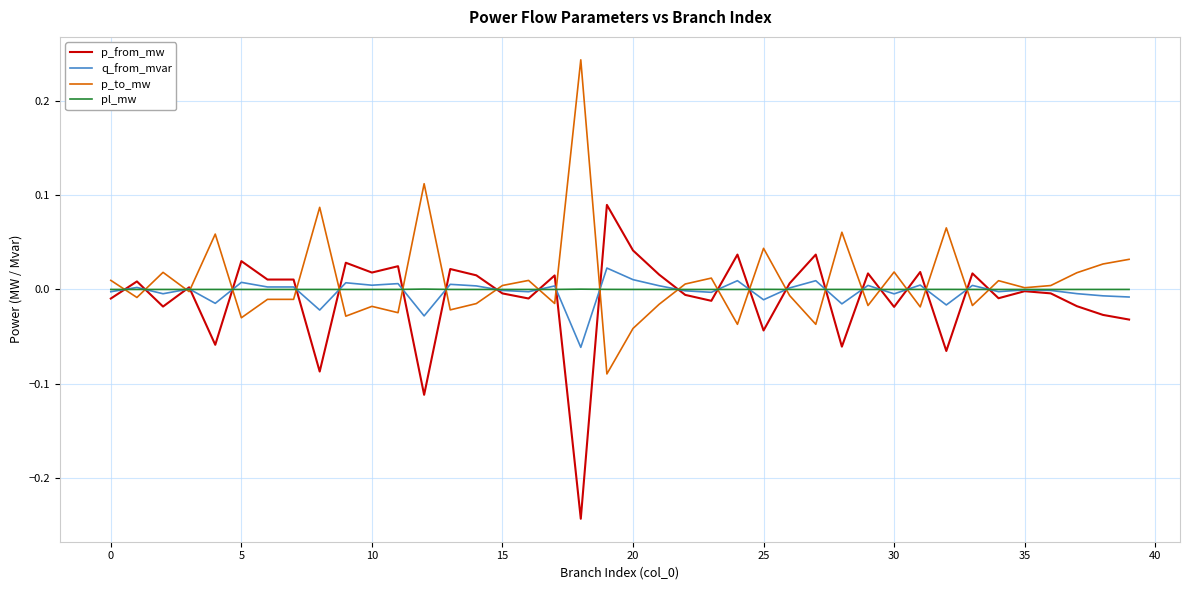

Rank the series by their maximum value, from highest to lowest.

p_to_mw, p_from_mw, q_from_mvar, pl_mw